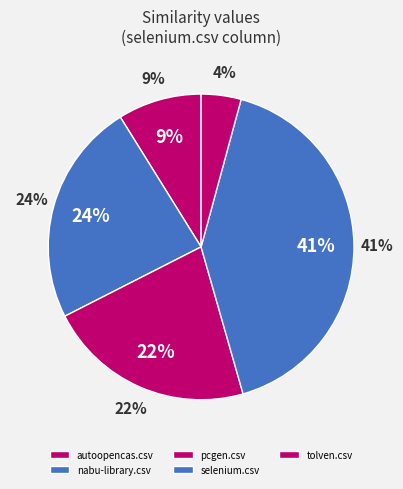

To the nearest percent, what is the difference between the largest and smallest slice percentages?

37%